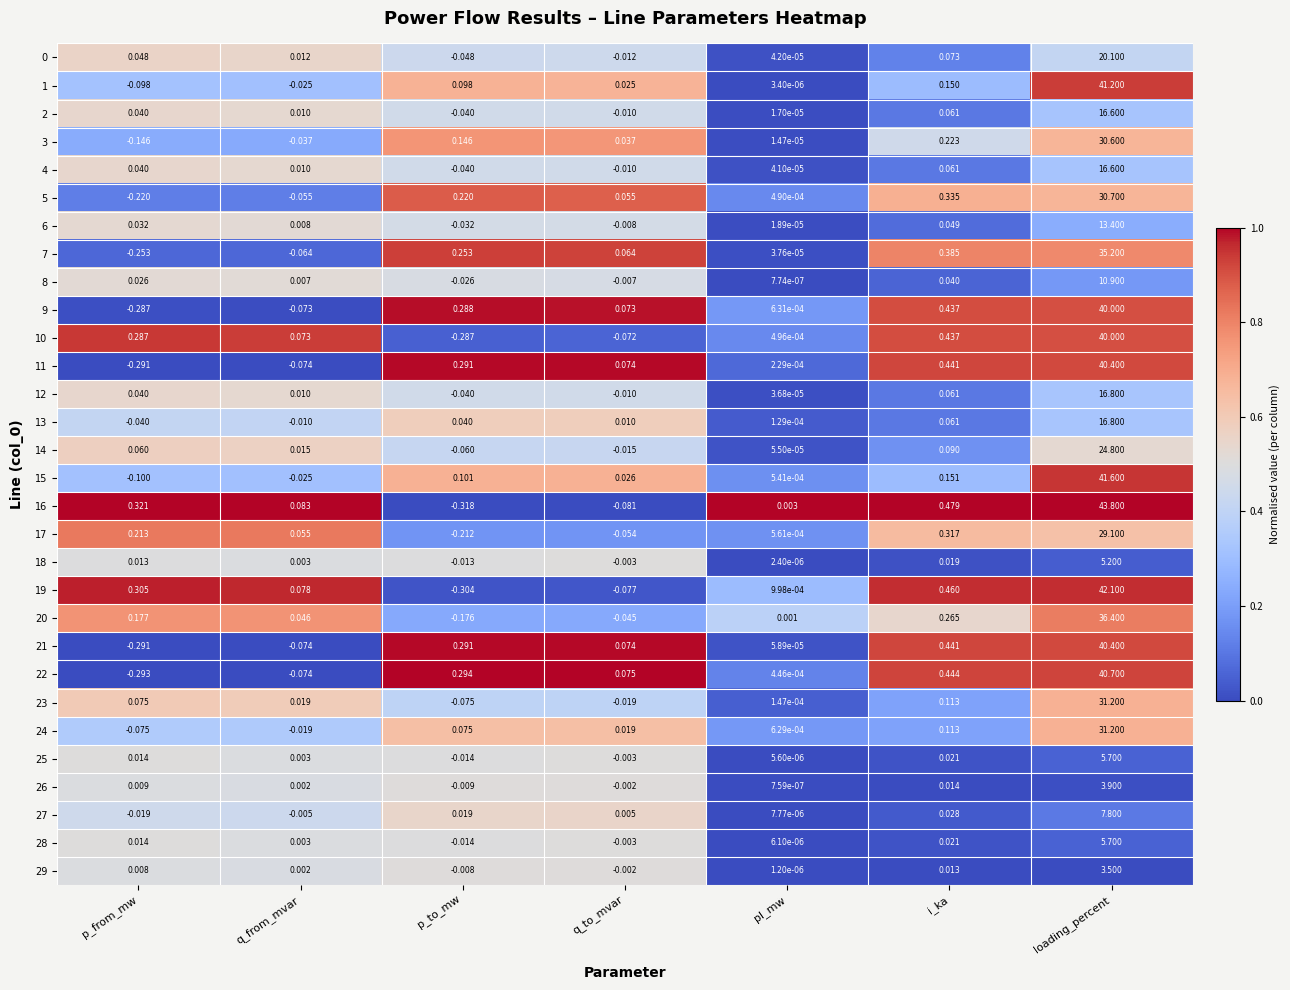

How many data points does each series have?

7